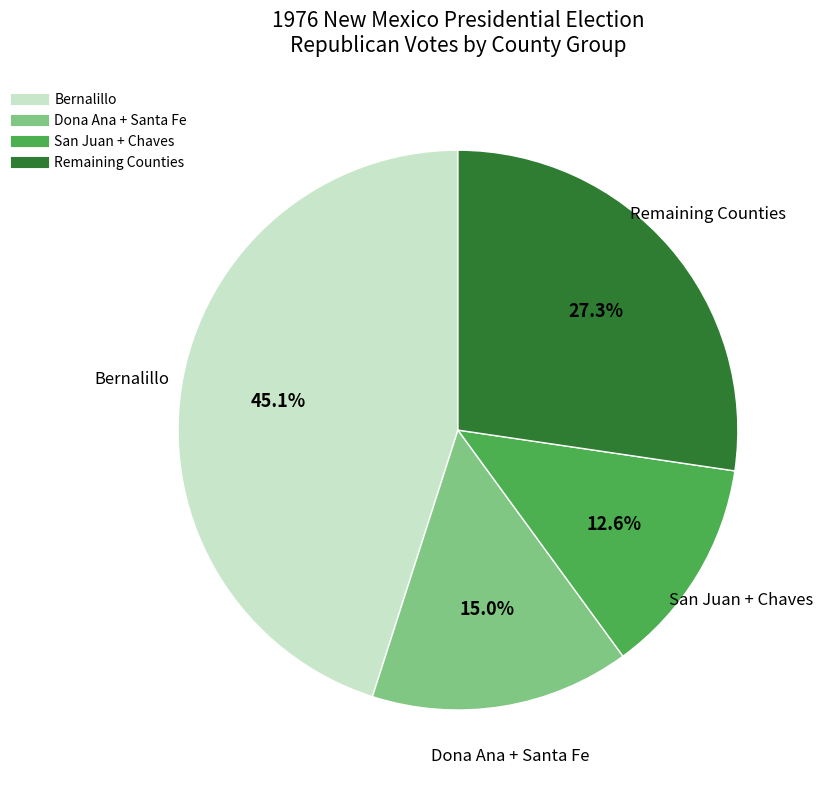

Does any single category account for the majority?

No